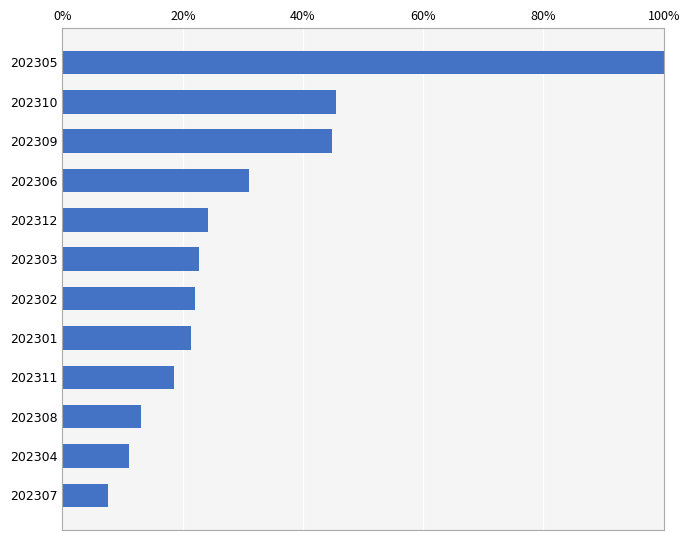

True or false: the data shows 27.7 at 202309.

False